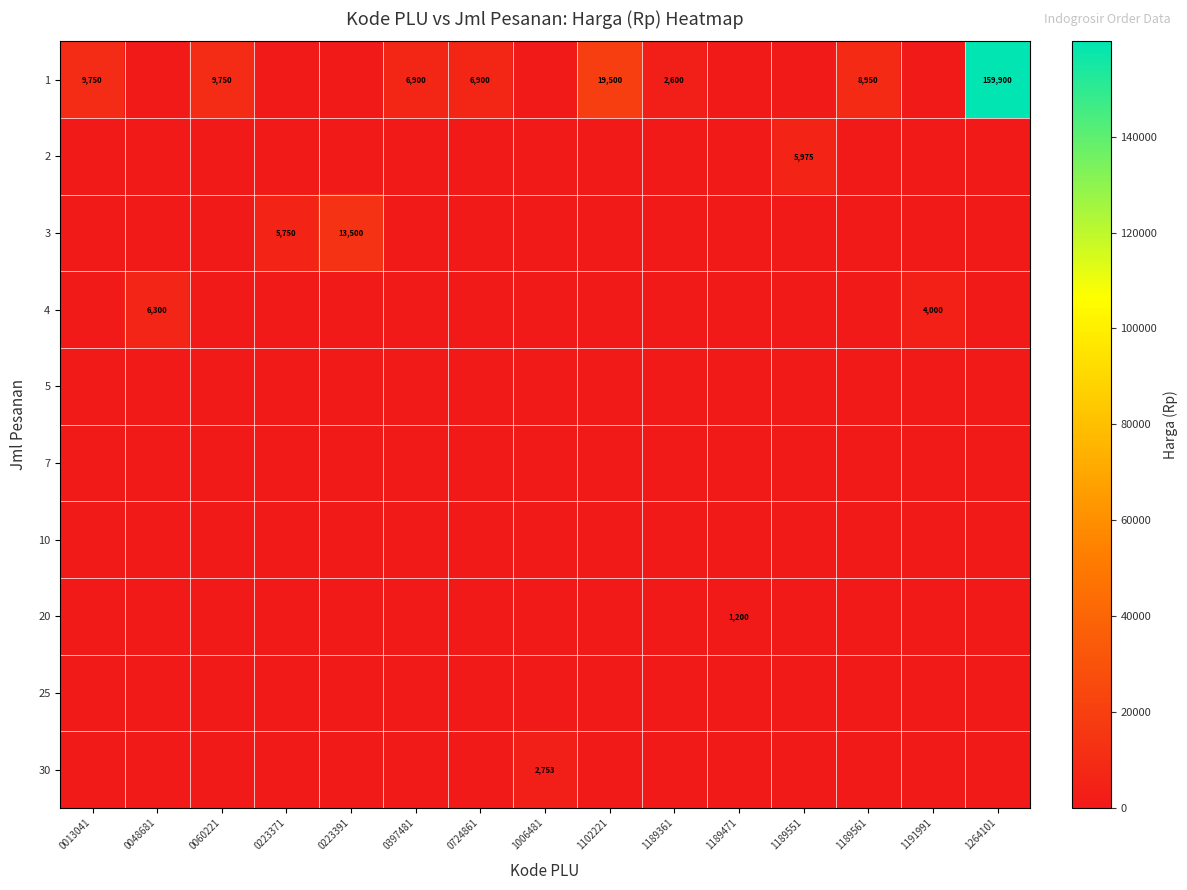

At 1189551, list the series in order from largest to smallest.

2, 1, 3, 4, 5, 7, 10, 20, 25, 30